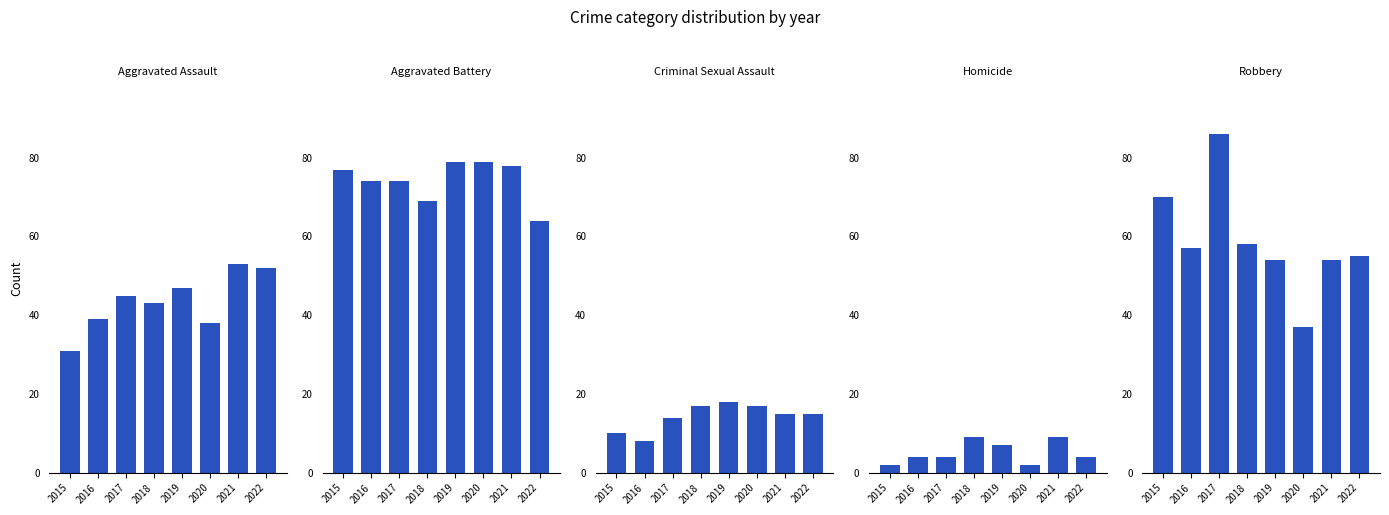

How many Homicide values are between 4 and 9?

6